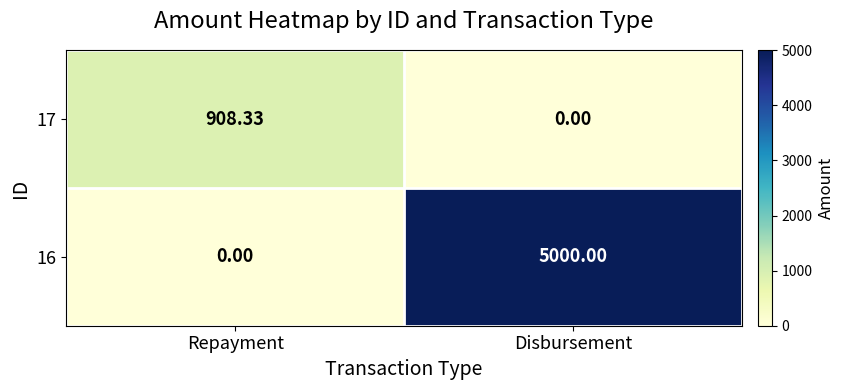

List the series in order of their peak value, highest first.

16, 17